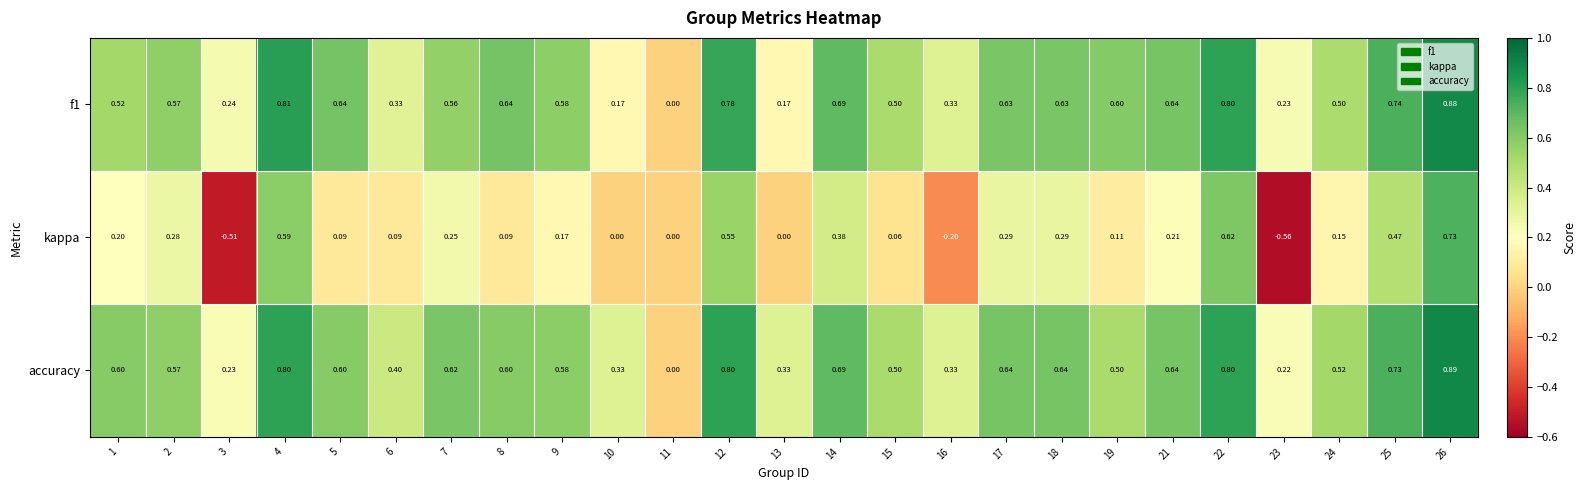

What is the total value across all series at 2?

1.4